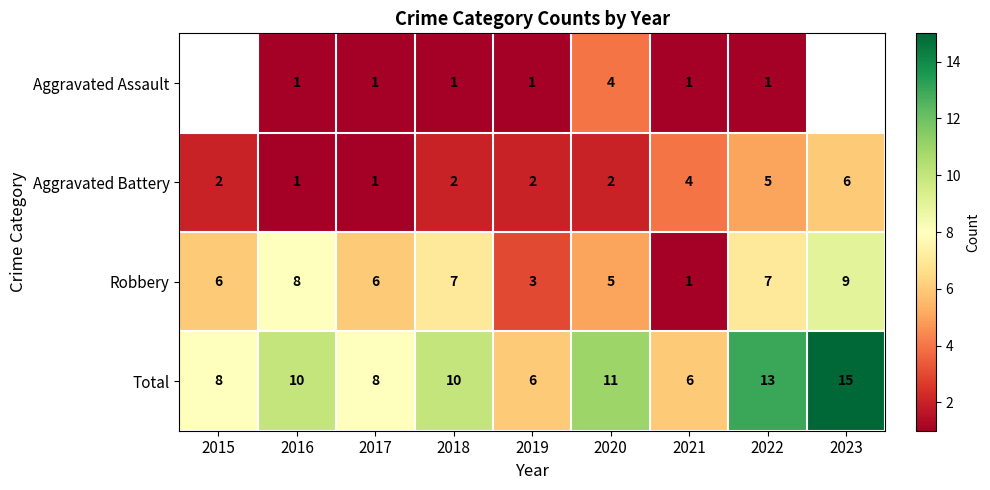

What is the difference between the highest and lowest values at 2018?

9